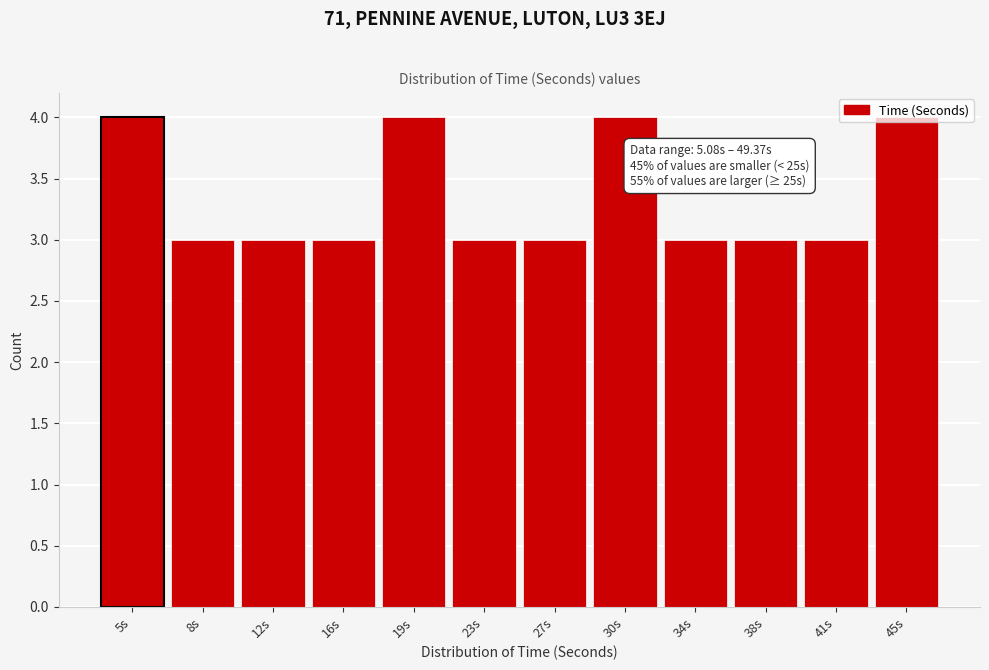

What is the maximum value shown in the chart?

4